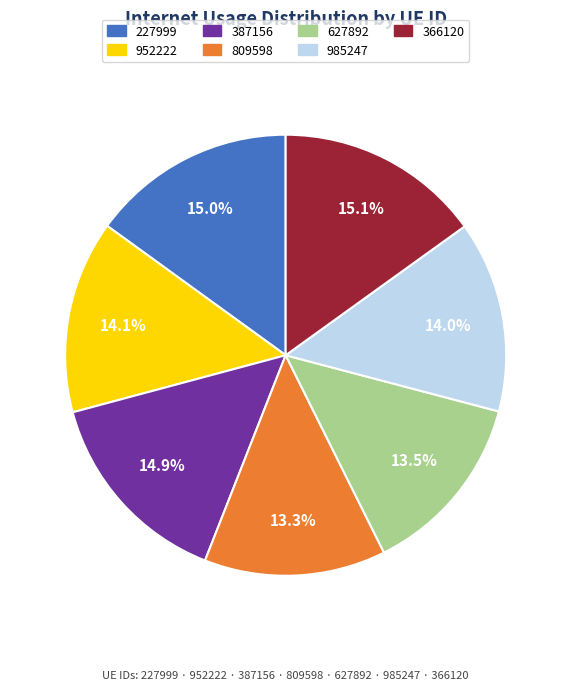

Count the number of slices in the pie.

7